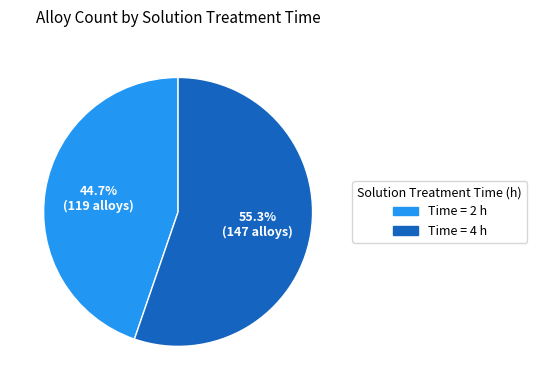

Rank the categories by value from lowest to highest.

Time = 2 h, Time = 4 h